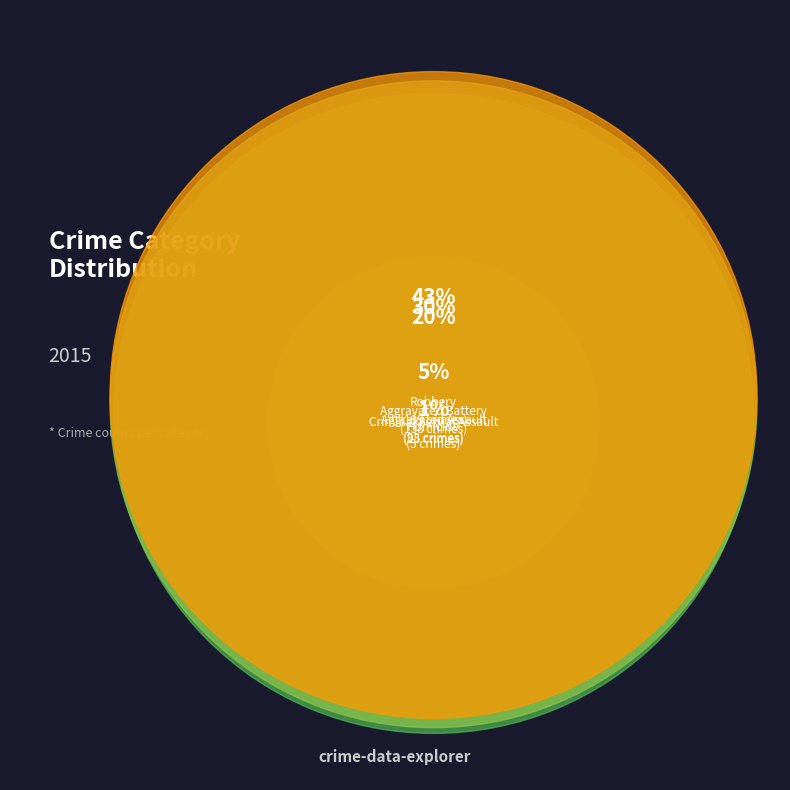

Count the number of slices in the pie.

5